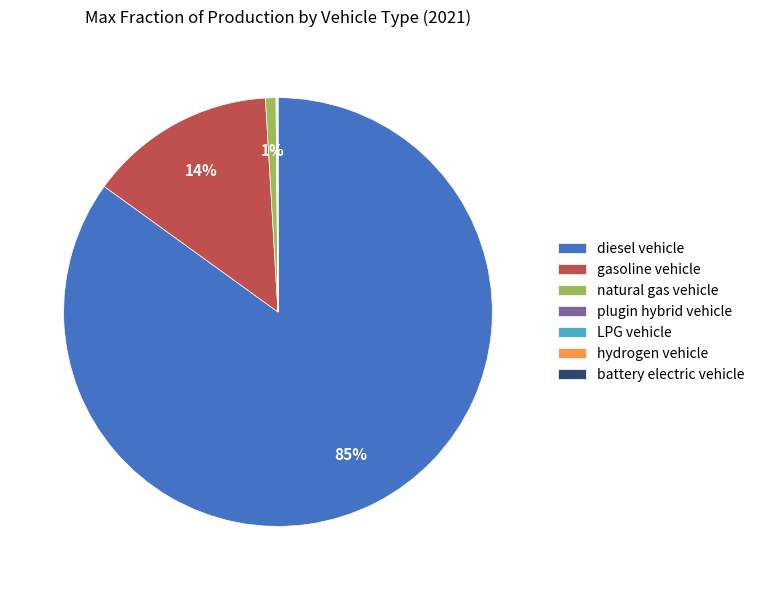

True or false: diesel vehicle accounts for 85% of the total.

True